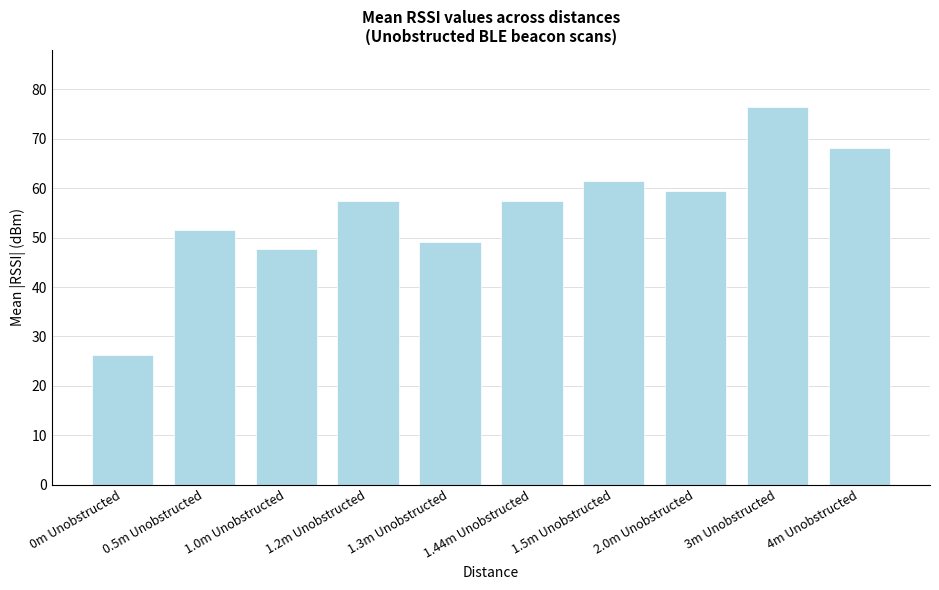

What is the change in value from 1.0m Unobstructed to 4m Unobstructed?

+20.3